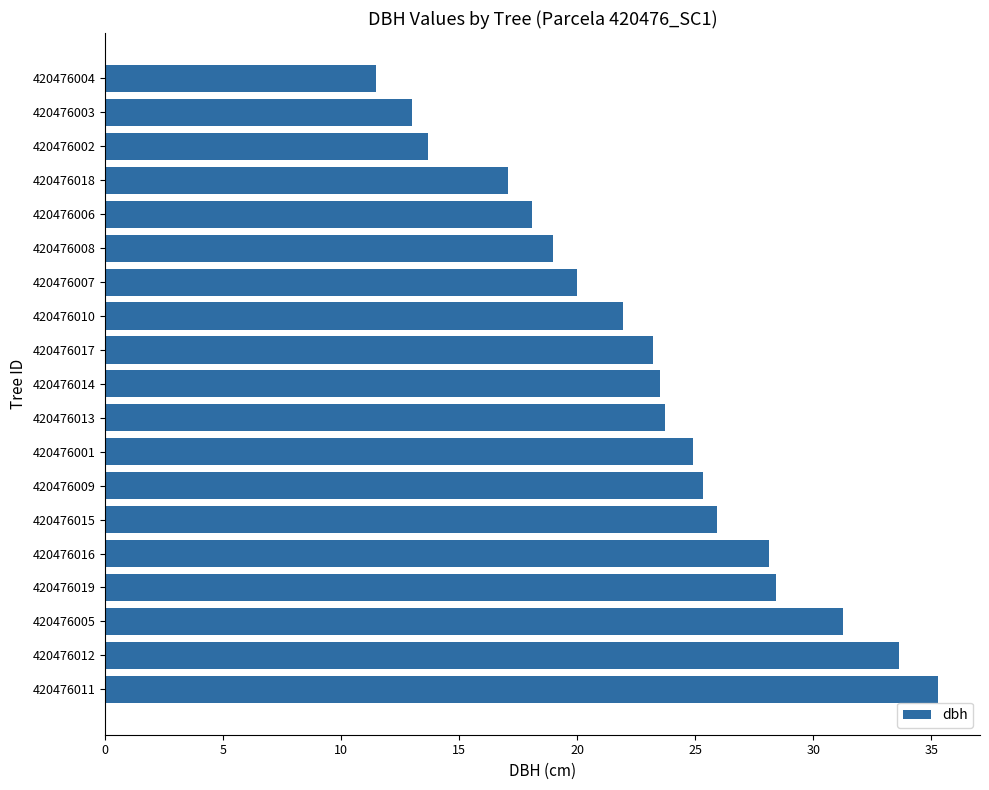

What is the maximum value shown in the chart?

35.3